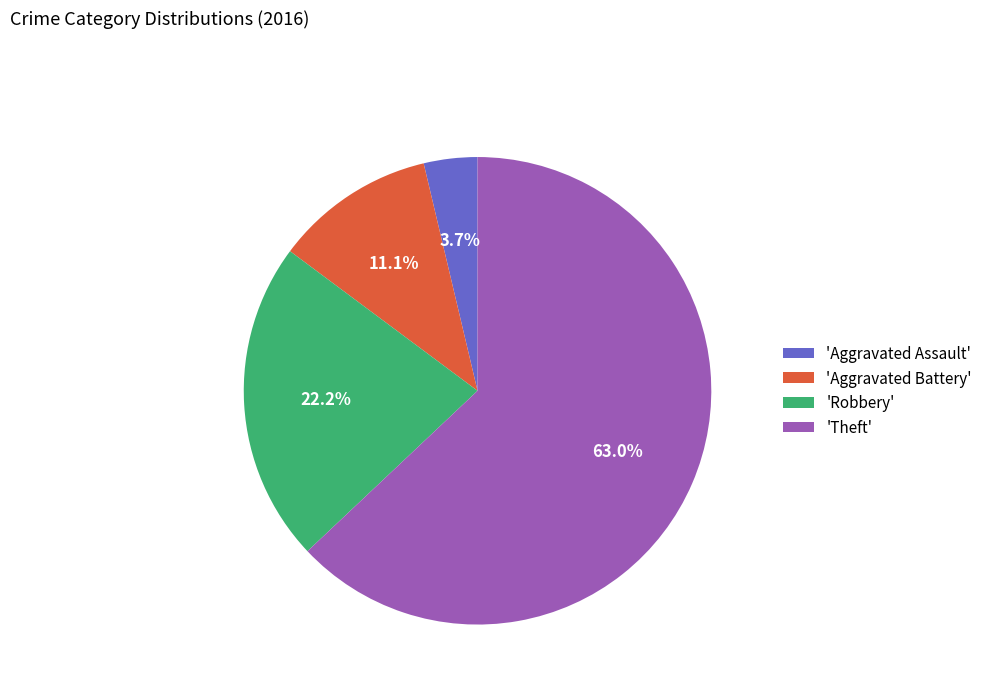

Does 'Theft' account for over 50% of the chart?

Yes